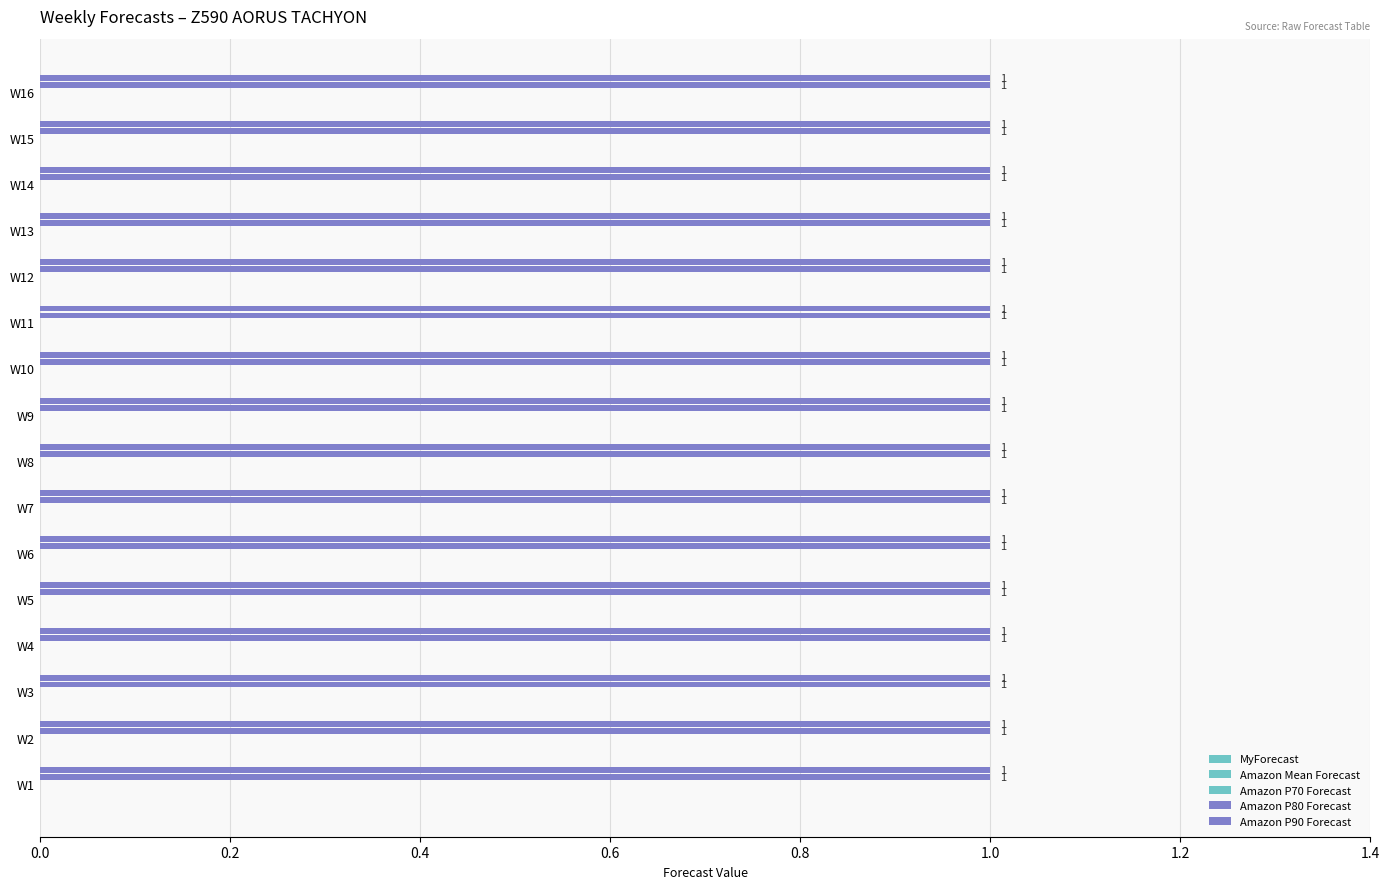

List the series in order of their peak value, highest first.

Amazon P80 Forecast, Amazon P90 Forecast, MyForecast, Amazon Mean Forecast, Amazon P70 Forecast